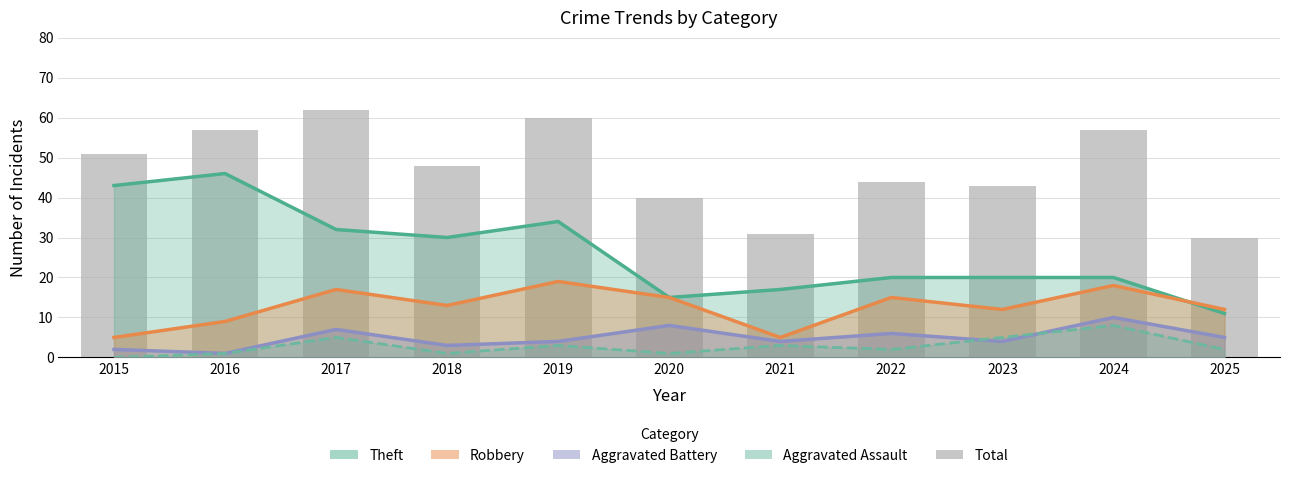

Reading left to right, what are all the values shown in this chart?

Theft: 2015=43	2016=46	2017=32	2018=30	2019=34	2020=15	2021=17	2022=20	2023=20	2024=20	2025=11
Robbery: 2015=5	2016=9	2017=17	2018=13	2019=19	2020=15	2021=5	2022=15	2023=12	2024=18	2025=12
Aggravated Battery: 2015=2	2016=1	2017=7	2018=3	2019=4	2020=8	2021=4	2022=6	2023=4	2024=10	2025=5
Aggravated Assault: 2015=0	2016=1	2017=5	2018=1	2019=3	2020=1	2021=3	2022=2	2023=5	2024=8	2025=2
Total: 2015=51	2016=57	2017=62	2018=48	2019=60	2020=40	2021=31	2022=44	2023=43	2024=57	2025=30